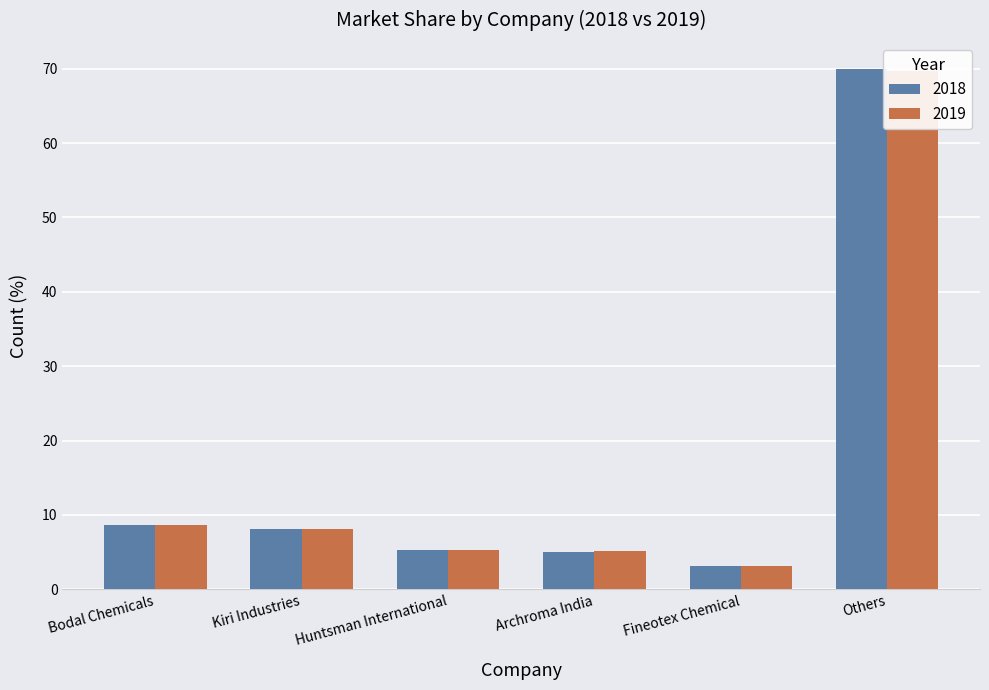

Reading right to left, list all the values displayed in this chart.

2018: Others=70.0	Fineotex Chemical=3.1	Archroma India=5.0	Huntsman International=5.2	Kiri Industries=8.1	Bodal Chemicals=8.6
2019: Others=69.7	Fineotex Chemical=3.1	Archroma India=5.1	Huntsman International=5.3	Kiri Industries=8.1	Bodal Chemicals=8.6